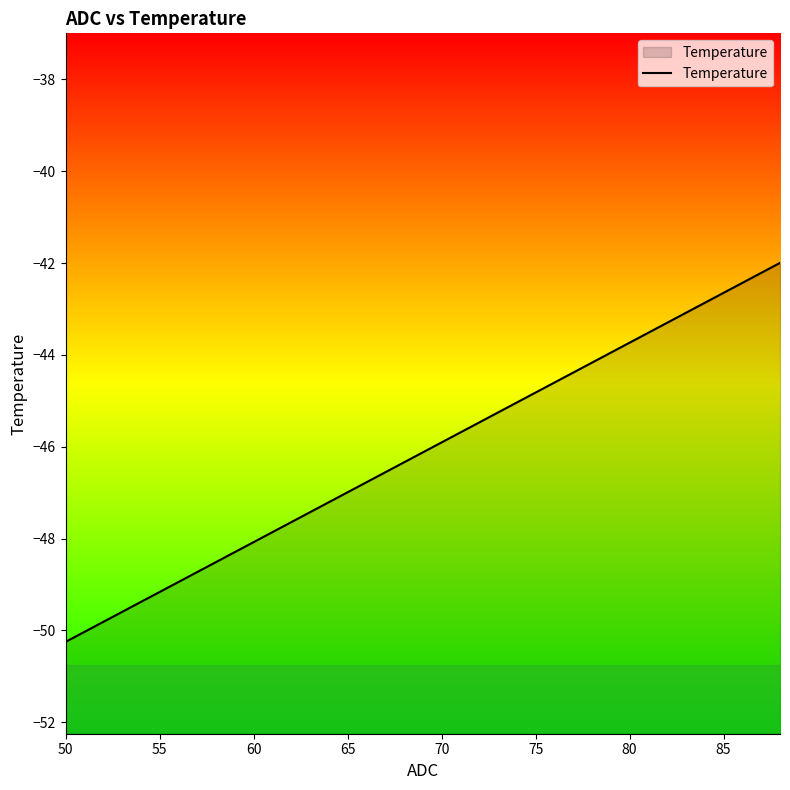

The value at 70 is -71.5. True or false?

False